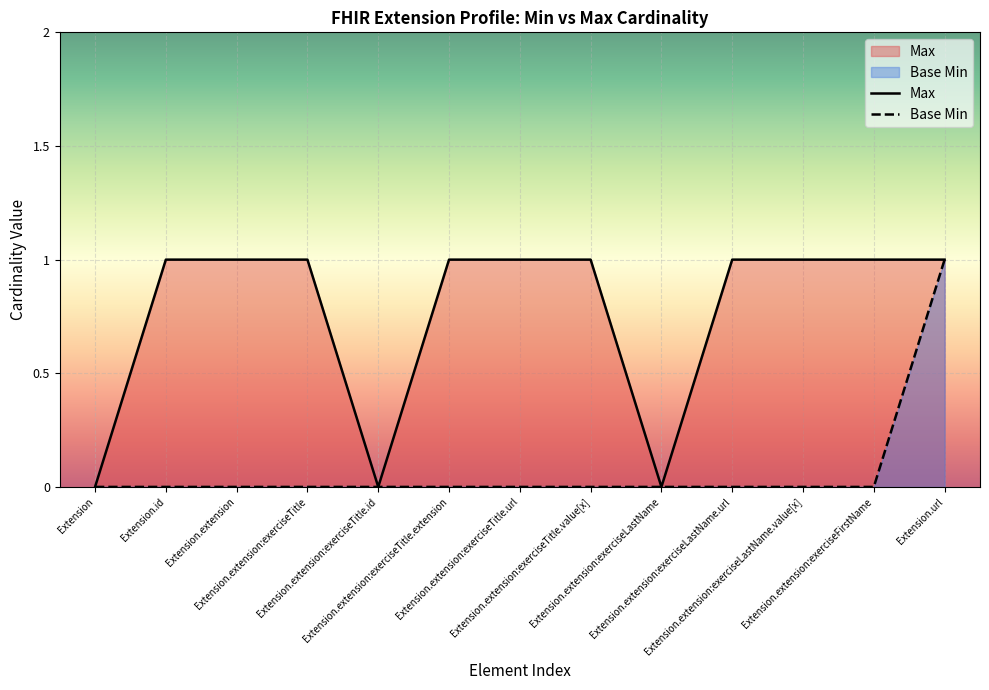

Which series has the largest total across all categories?

Max